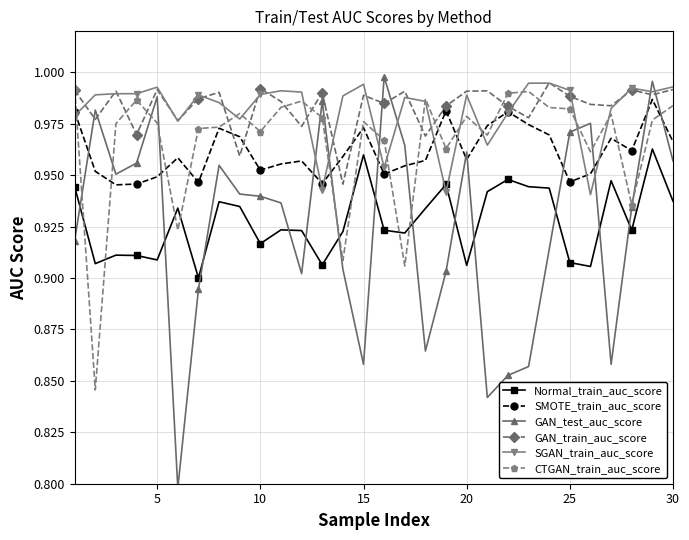

After their last crossing, which series has the higher values: GAN_test_auc_score or GAN_train_auc_score?

GAN_train_auc_score